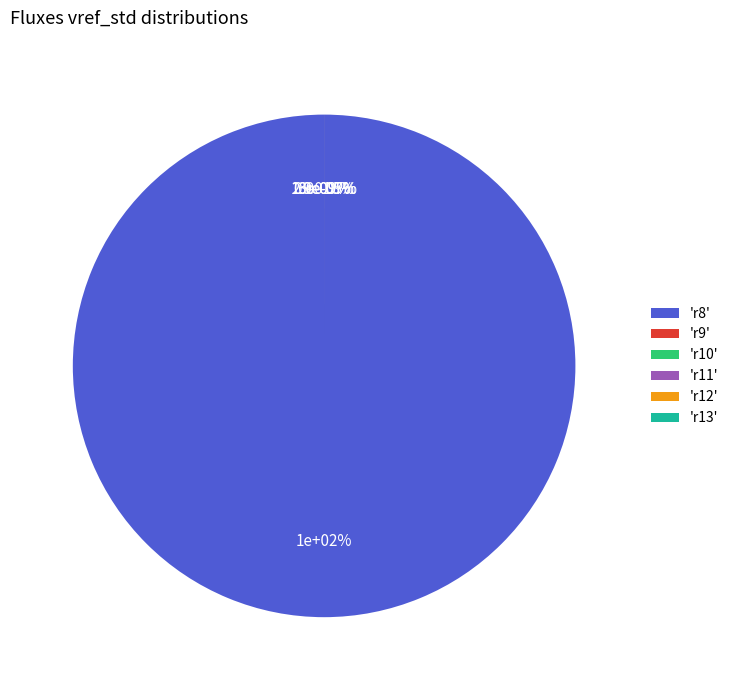

Which has a higher value, r10 or r13?

r10